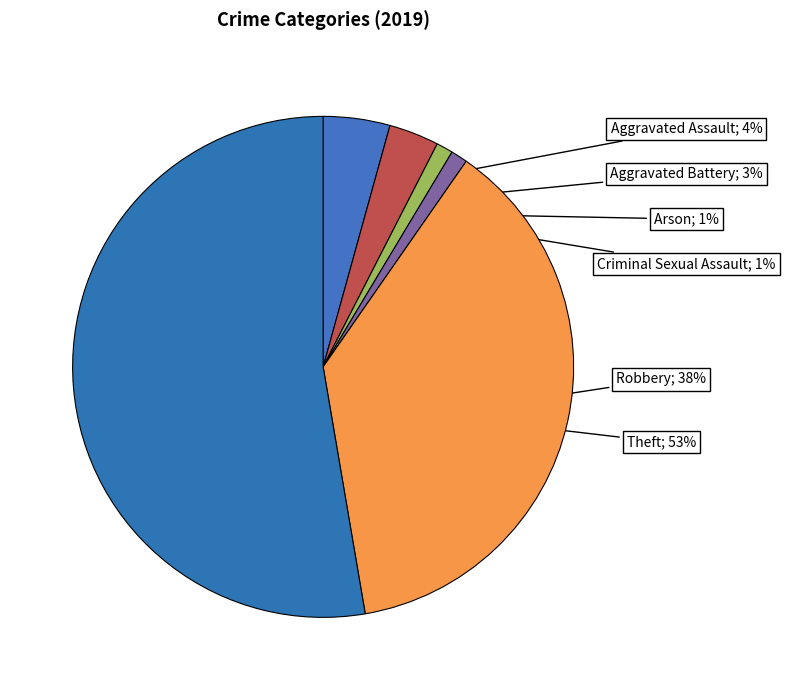

How many slices are in this pie chart?

6